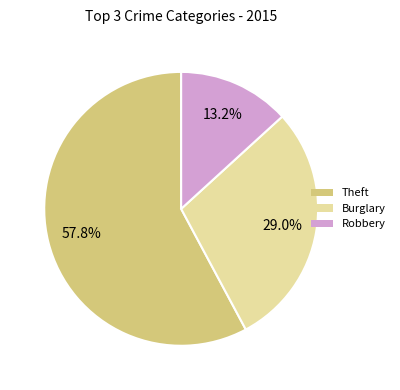

Is there any slice that represents more than half of the pie?

Yes